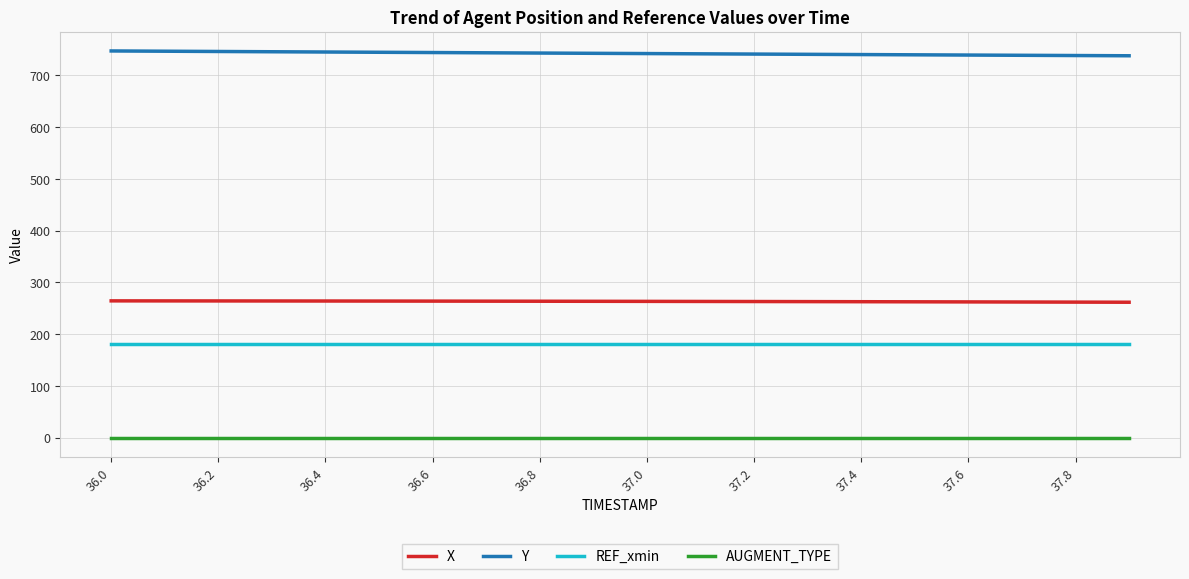

What is the greatest value displayed?

747.4